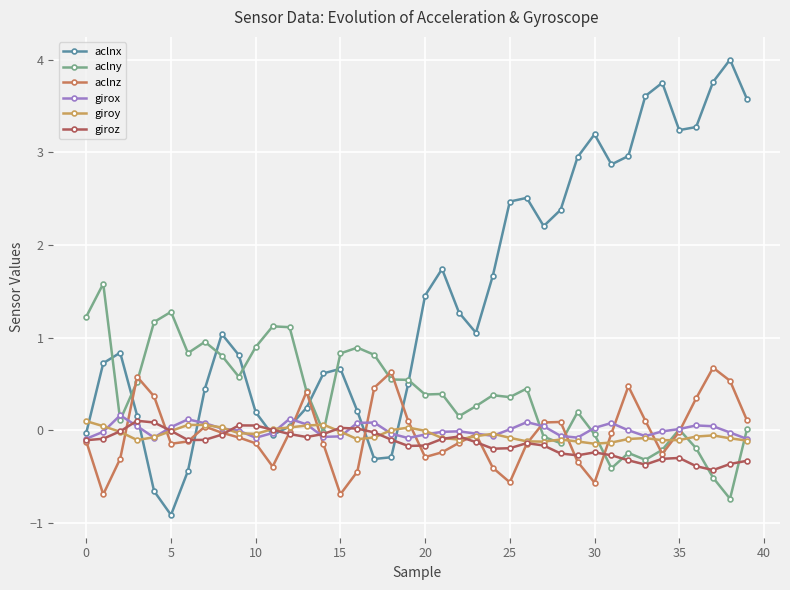

Is this an area chart (filled region under the line)?

No